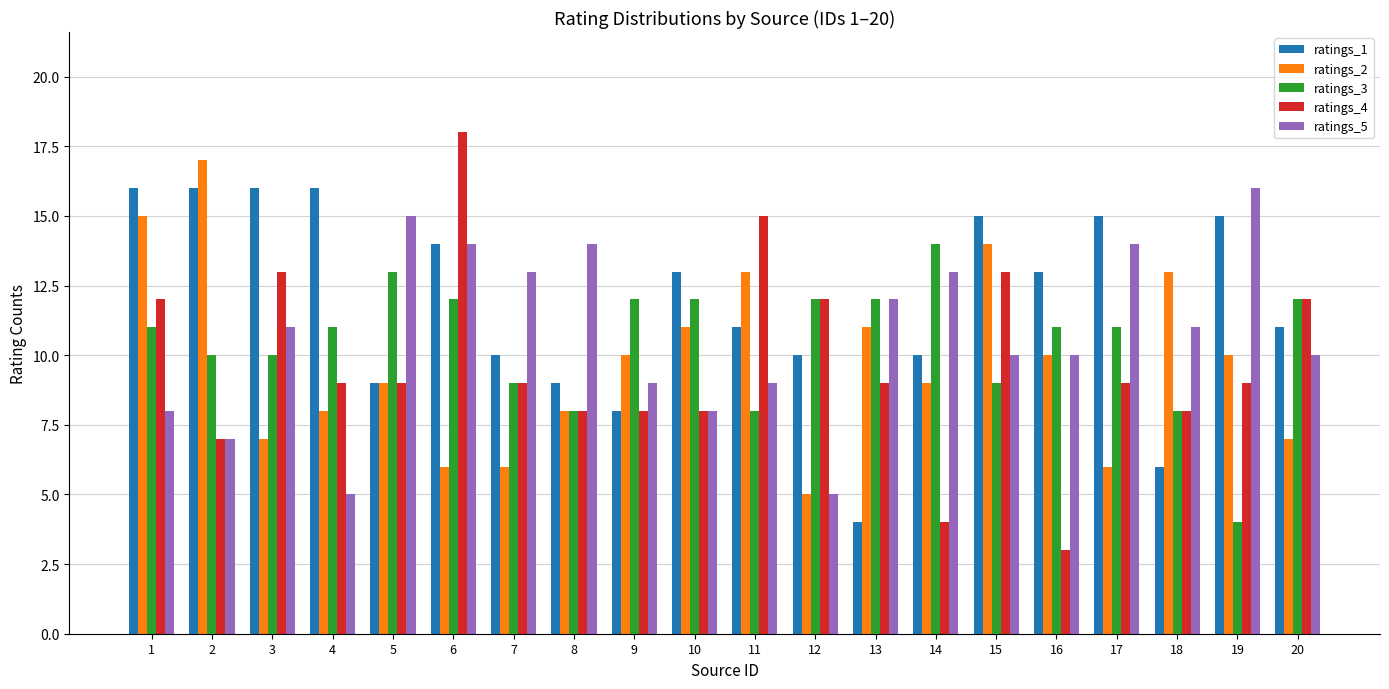

What is the greatest value displayed?

18